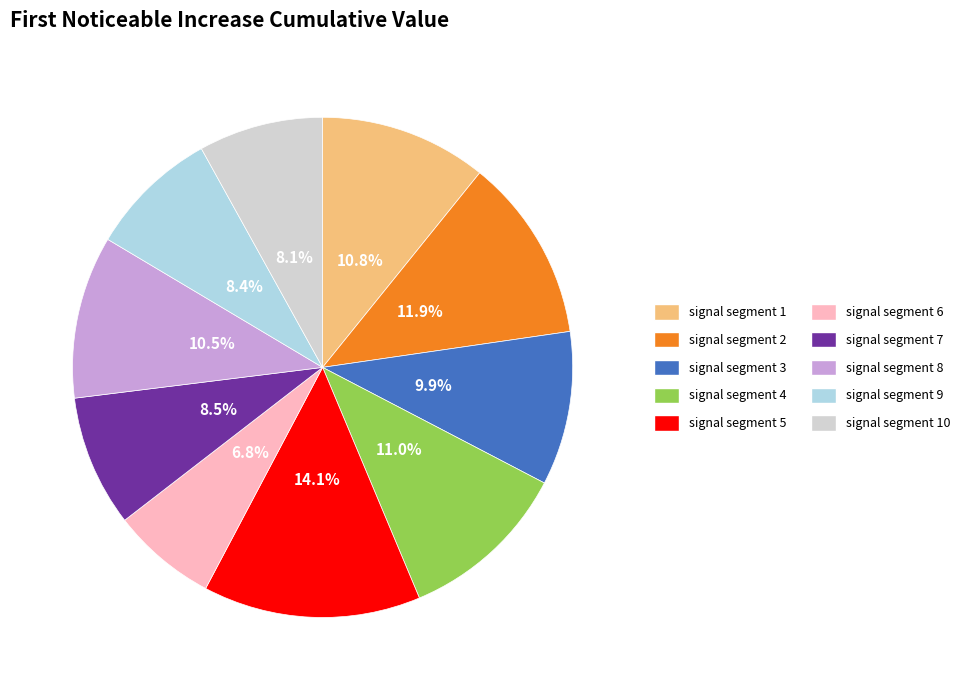

Is there a majority slice in this chart?

No